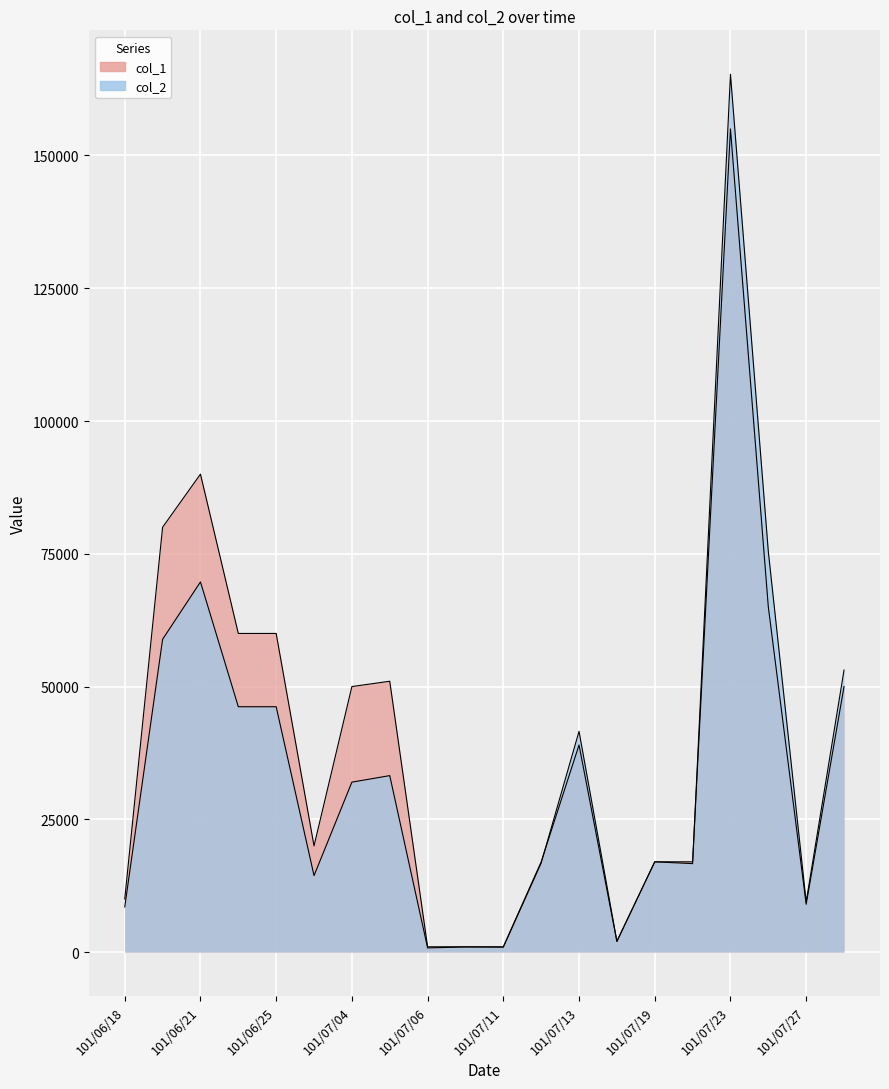

What value does the col_2 series have at 101/07/10, to the nearest 100?

1000